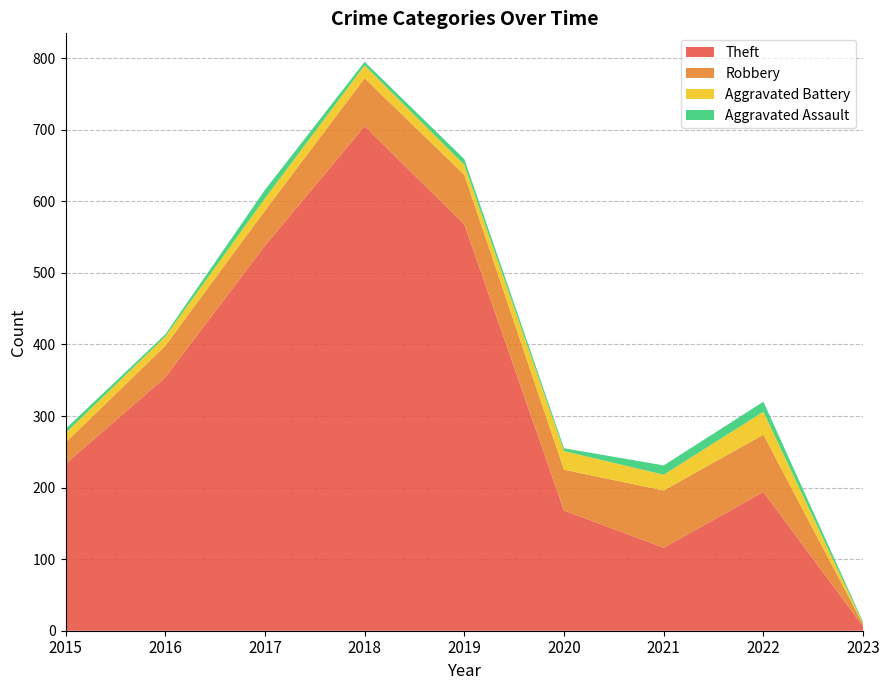

Reading left to right, extract all data points from this chart.

Theft: 233	354	538	705	568	168	116	194	6
Robbery: 30	44	49	67	69	57	80	80	3
Aggravated Battery: 13	13	17	18	14	26	22	32	1
Aggravated Assault: 6	3	12	5	8	4	13	14	2